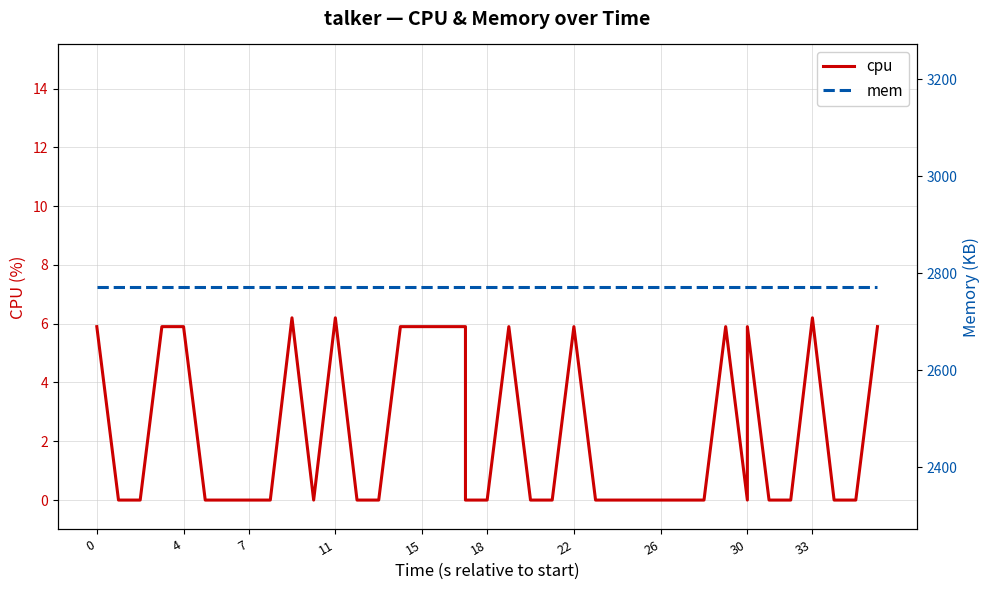

Which series has the widest spread of values?

cpu